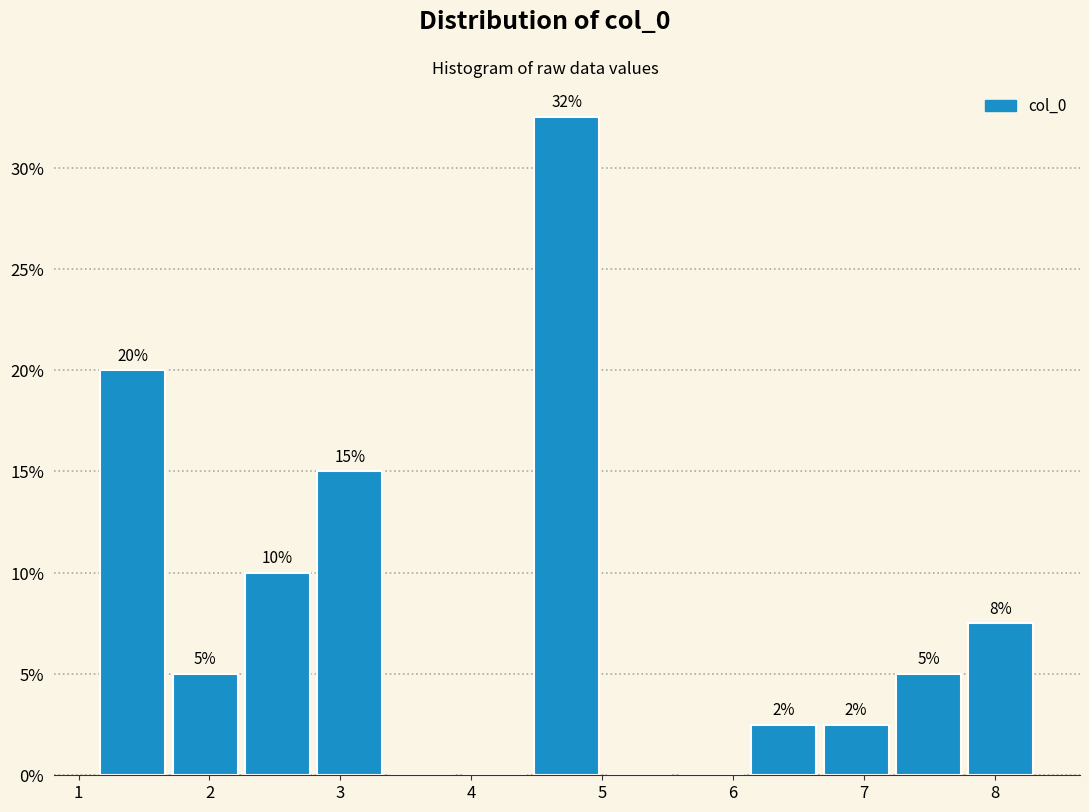

Over which range of the x-axis is the bar tallest?

4.5 to 5.0